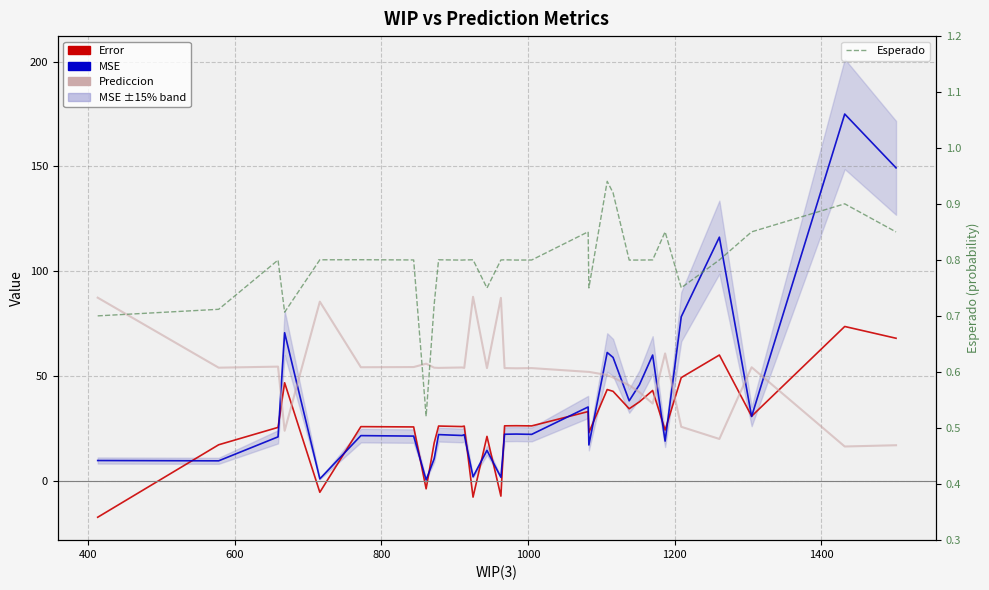

Which series has the largest total across all categories?

Prediccion